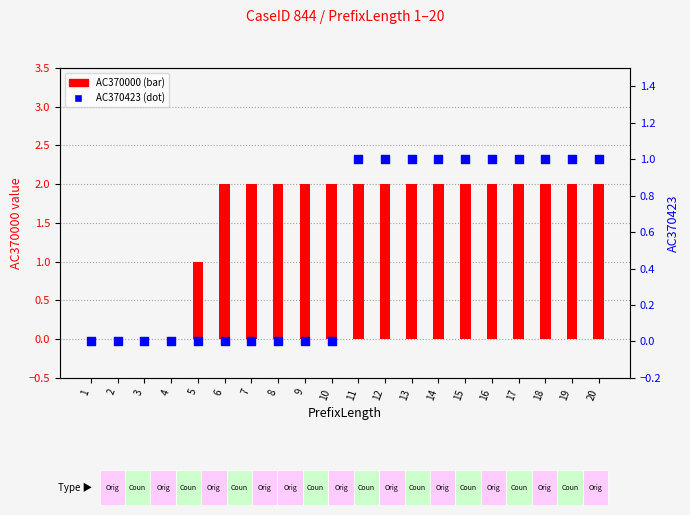

Which series contains the highest Y value?

AC370000 (count)